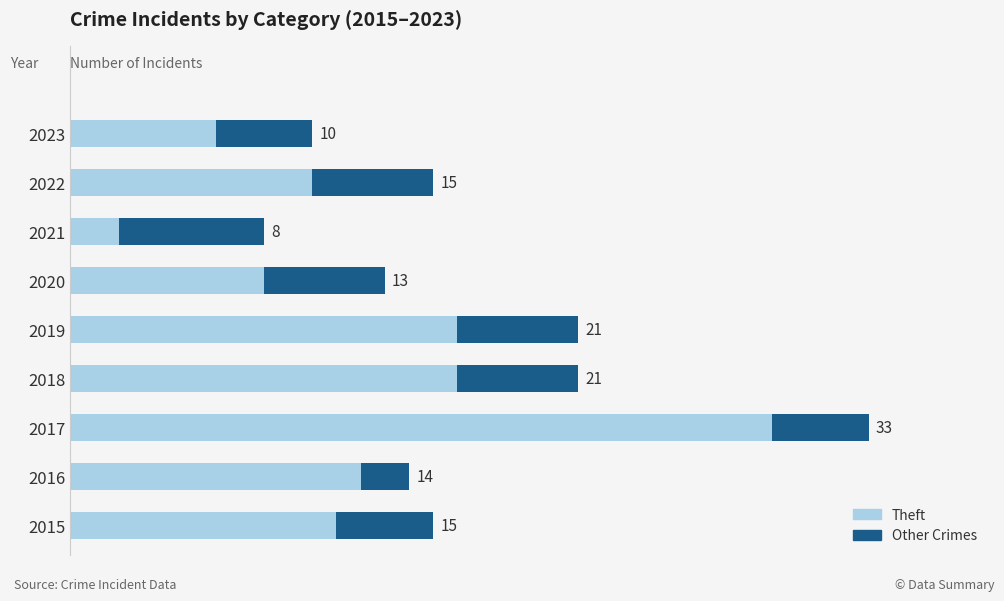

What are all the series names shown in the legend?

Theft, Other Crimes